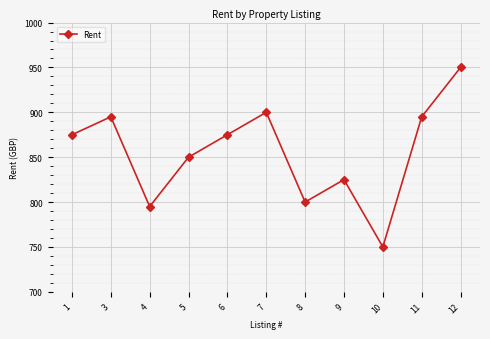

What is the value of the 2nd point from the left?

895